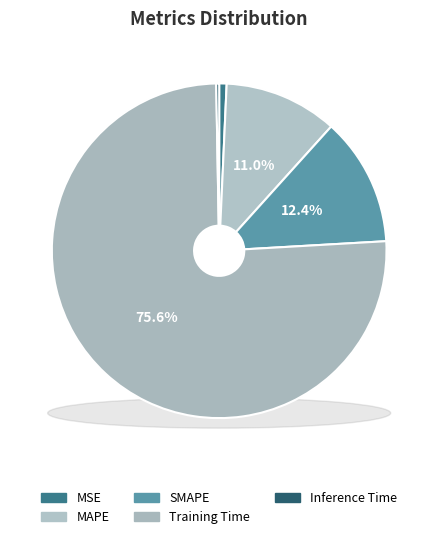

What portion of the pie excludes SMAPE?

87.6%